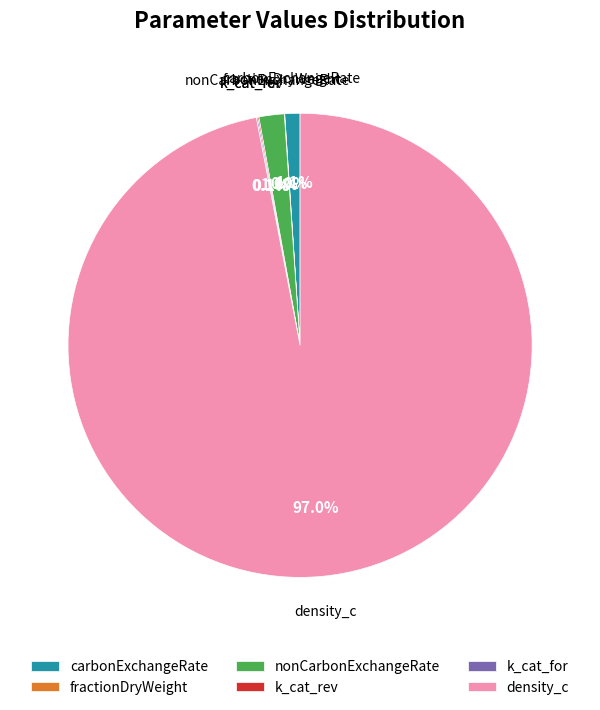

Which slice is the largest?

density_c